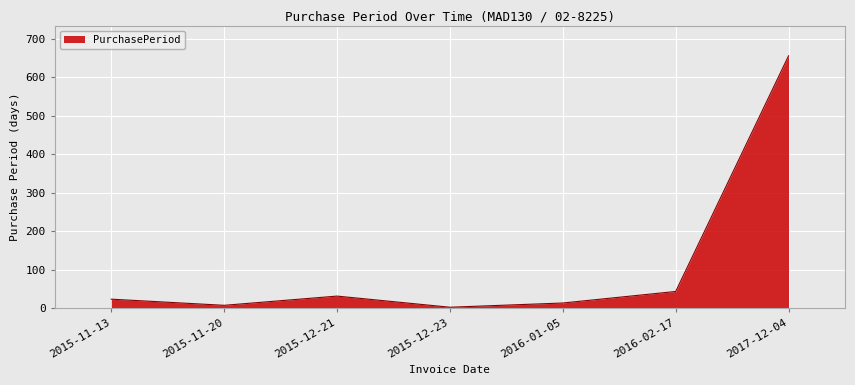

Where is the first local minimum?

2015-11-20